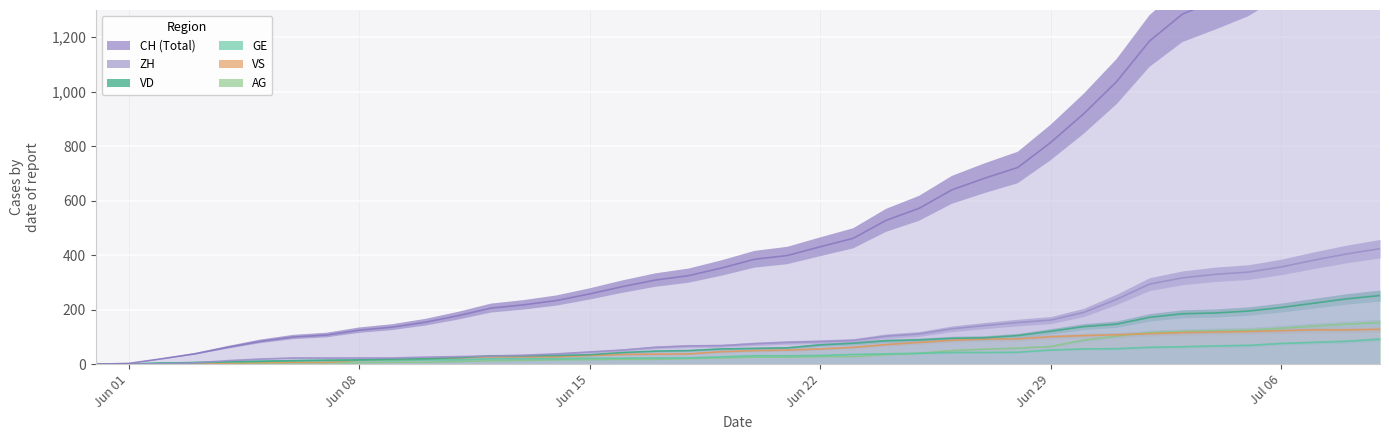

Is the value of CH at 29 greater than the value of GE at 6?

Yes